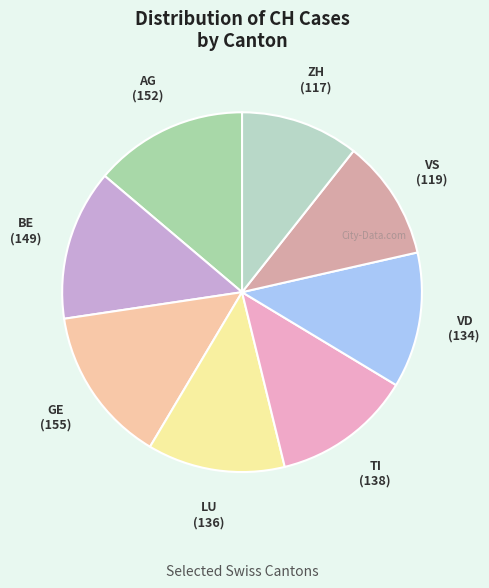

Does any single category account for the majority?

No